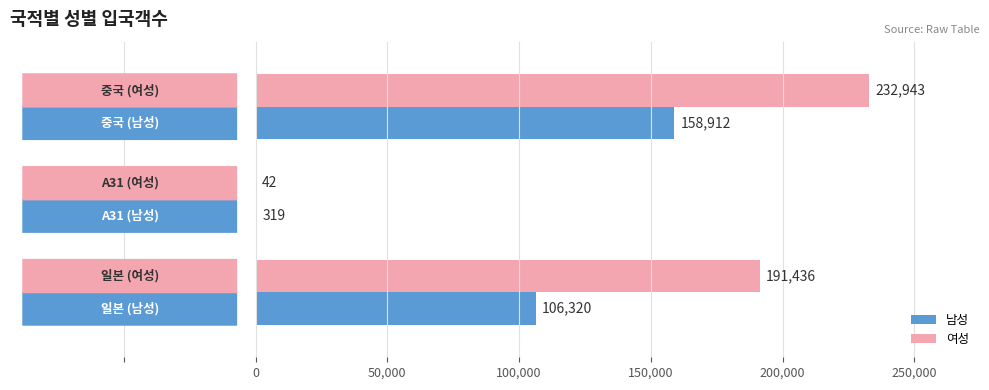

Which series has the largest total across all categories?

여성